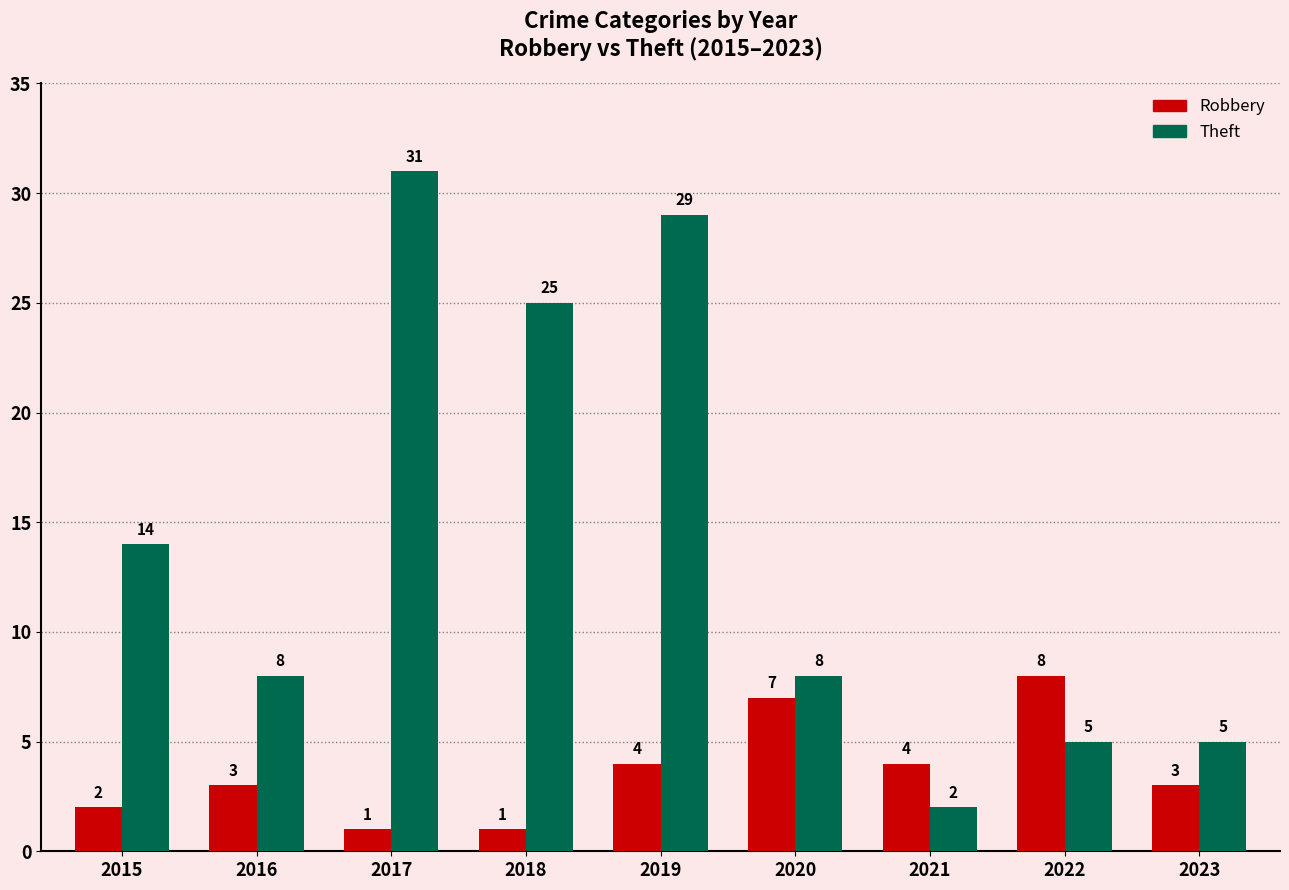

Between 2016 and 2017, which series saw the biggest shift?

Theft